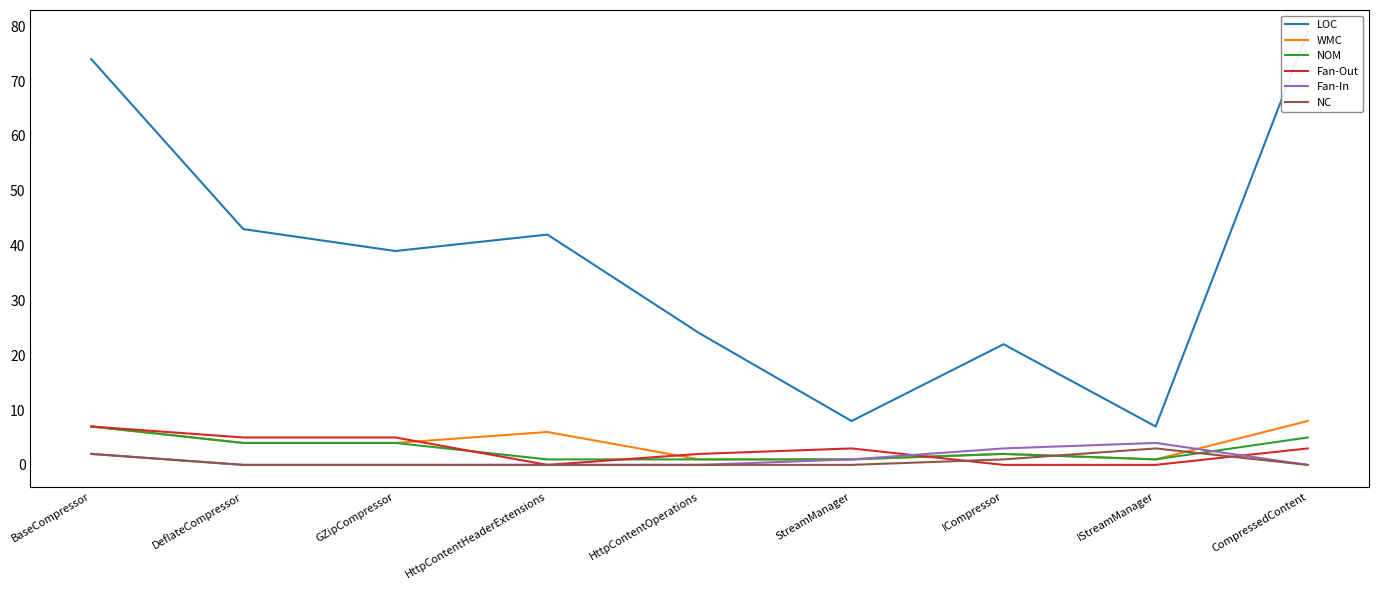

What is the label of the 2nd point from the left?

DeflateCompressor